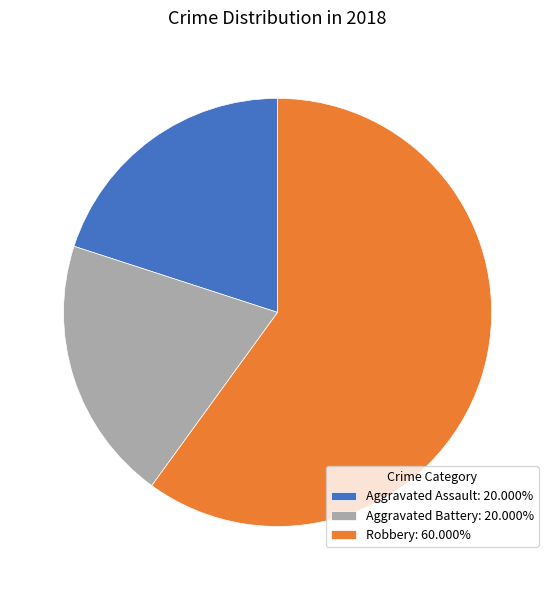

Combined, do Aggravated Battery and Aggravated Assault account for over 50%?

No